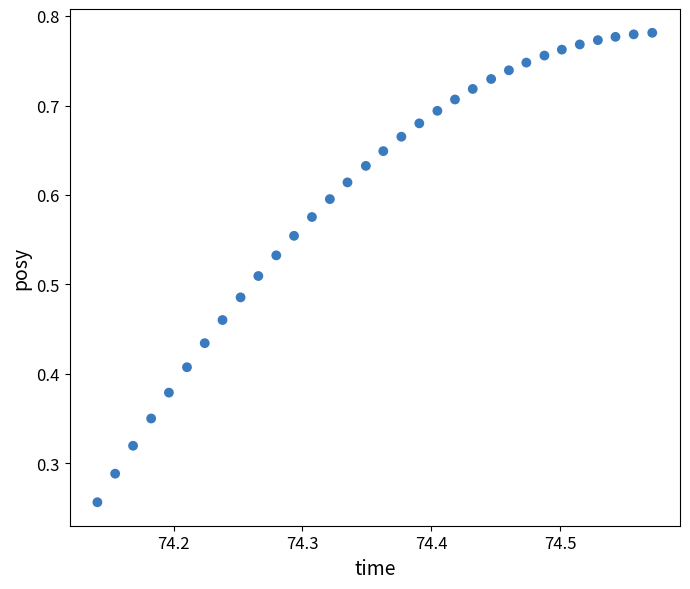

Count the number of points in this scatter plot.

32